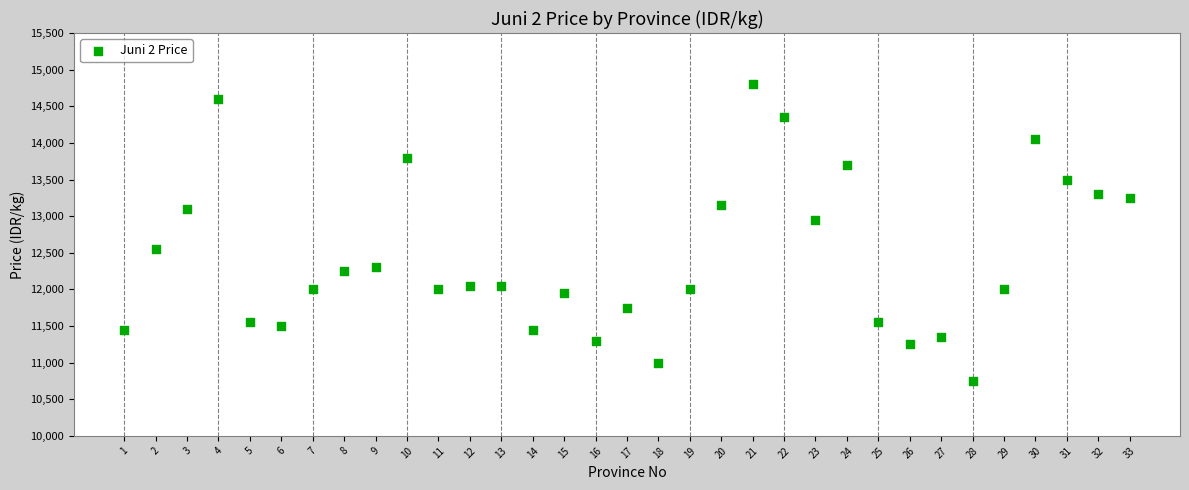

What is the range of X values (max minus min)?

32